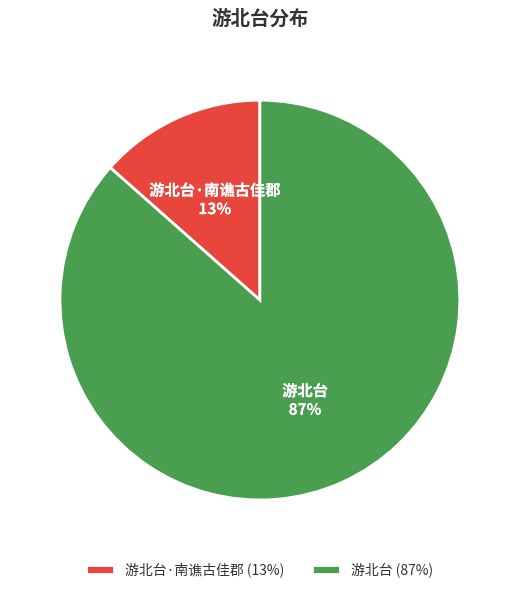

What percentage is the 游北台·南谯古佳郡 slice, to the nearest percent?

13%